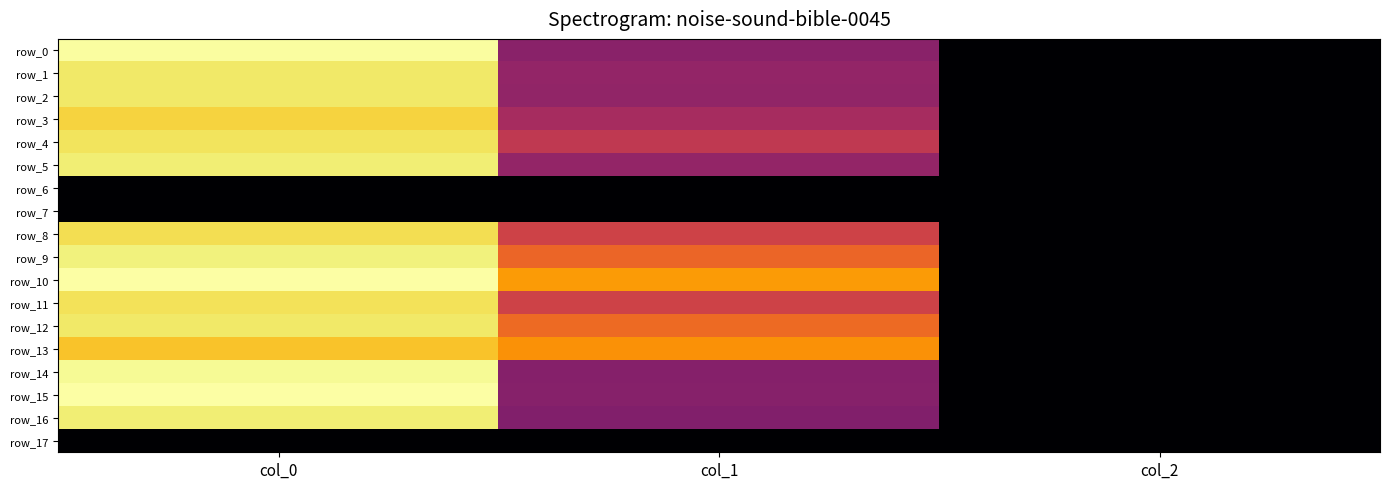

At how many categories does at least one series exceed 106?

2